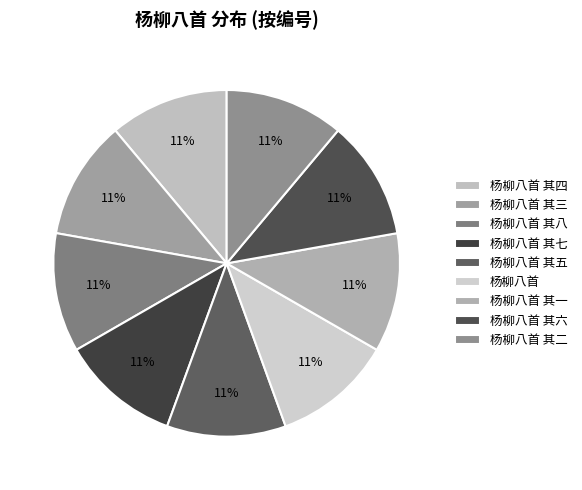

How many segments does this pie chart have?

9